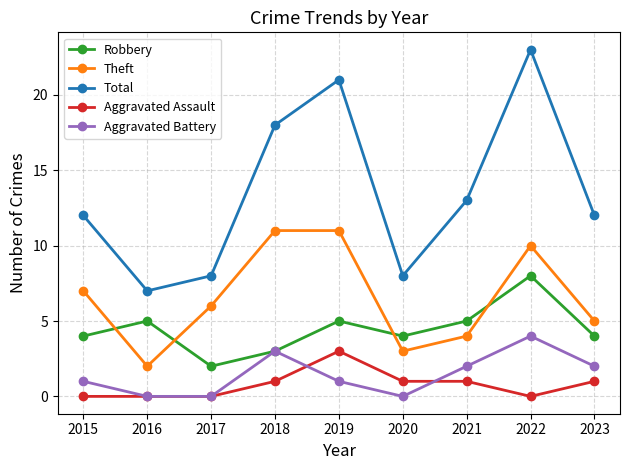

What value does the Robbery series have at 2020?

4